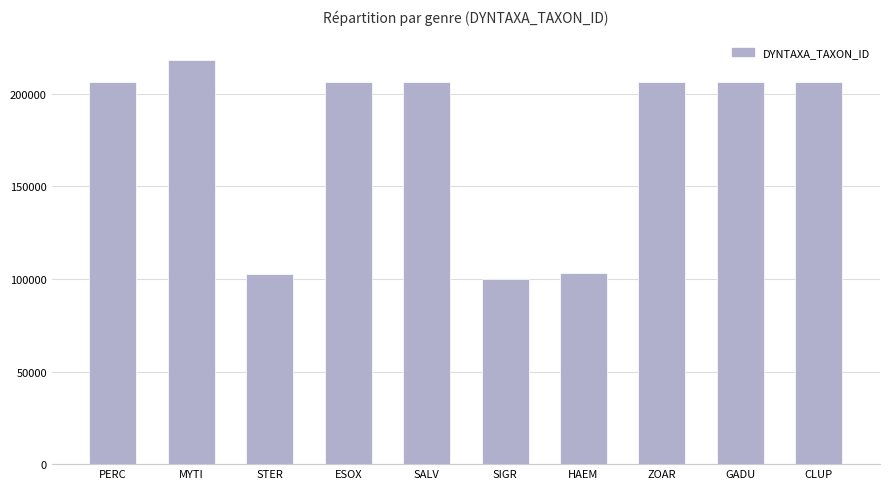

At which category does the chart reach its peak across all series?

MYTI